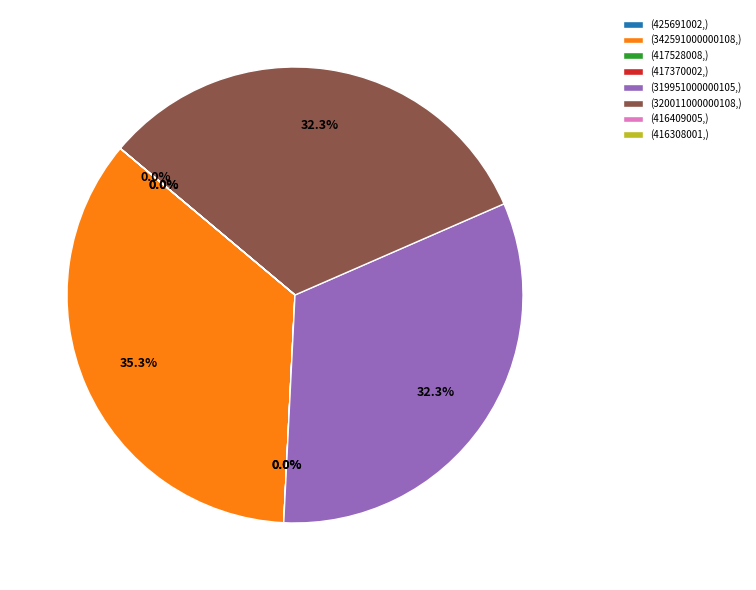

True or false: 342591000000108 accounts for 45% of the total.

False